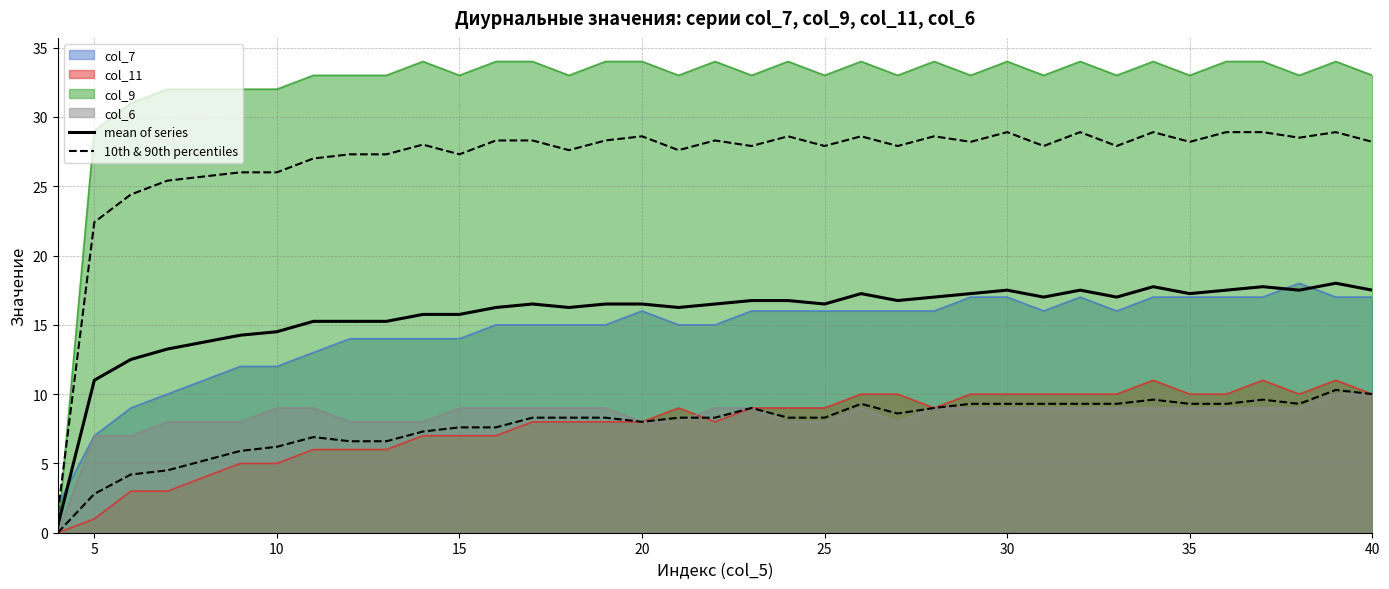

True or false: mean of series and 10th & 90th percentiles intersect in this chart.

False